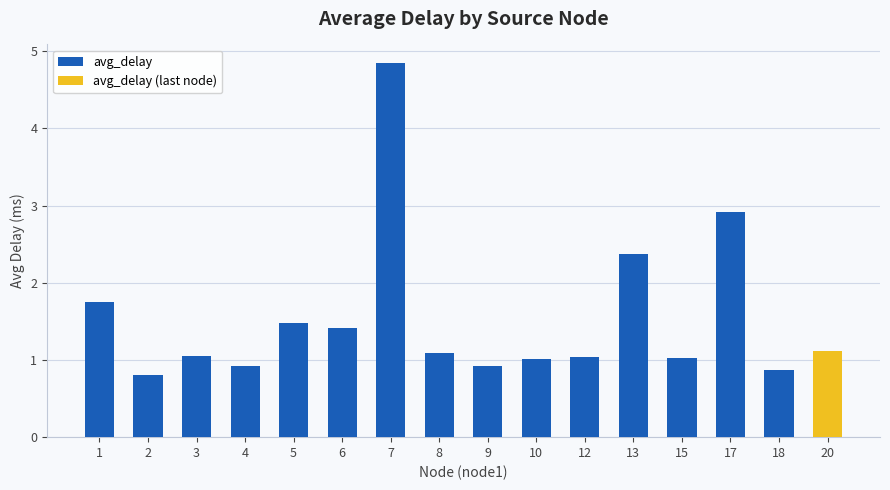

What is the sum of all values?

24.7